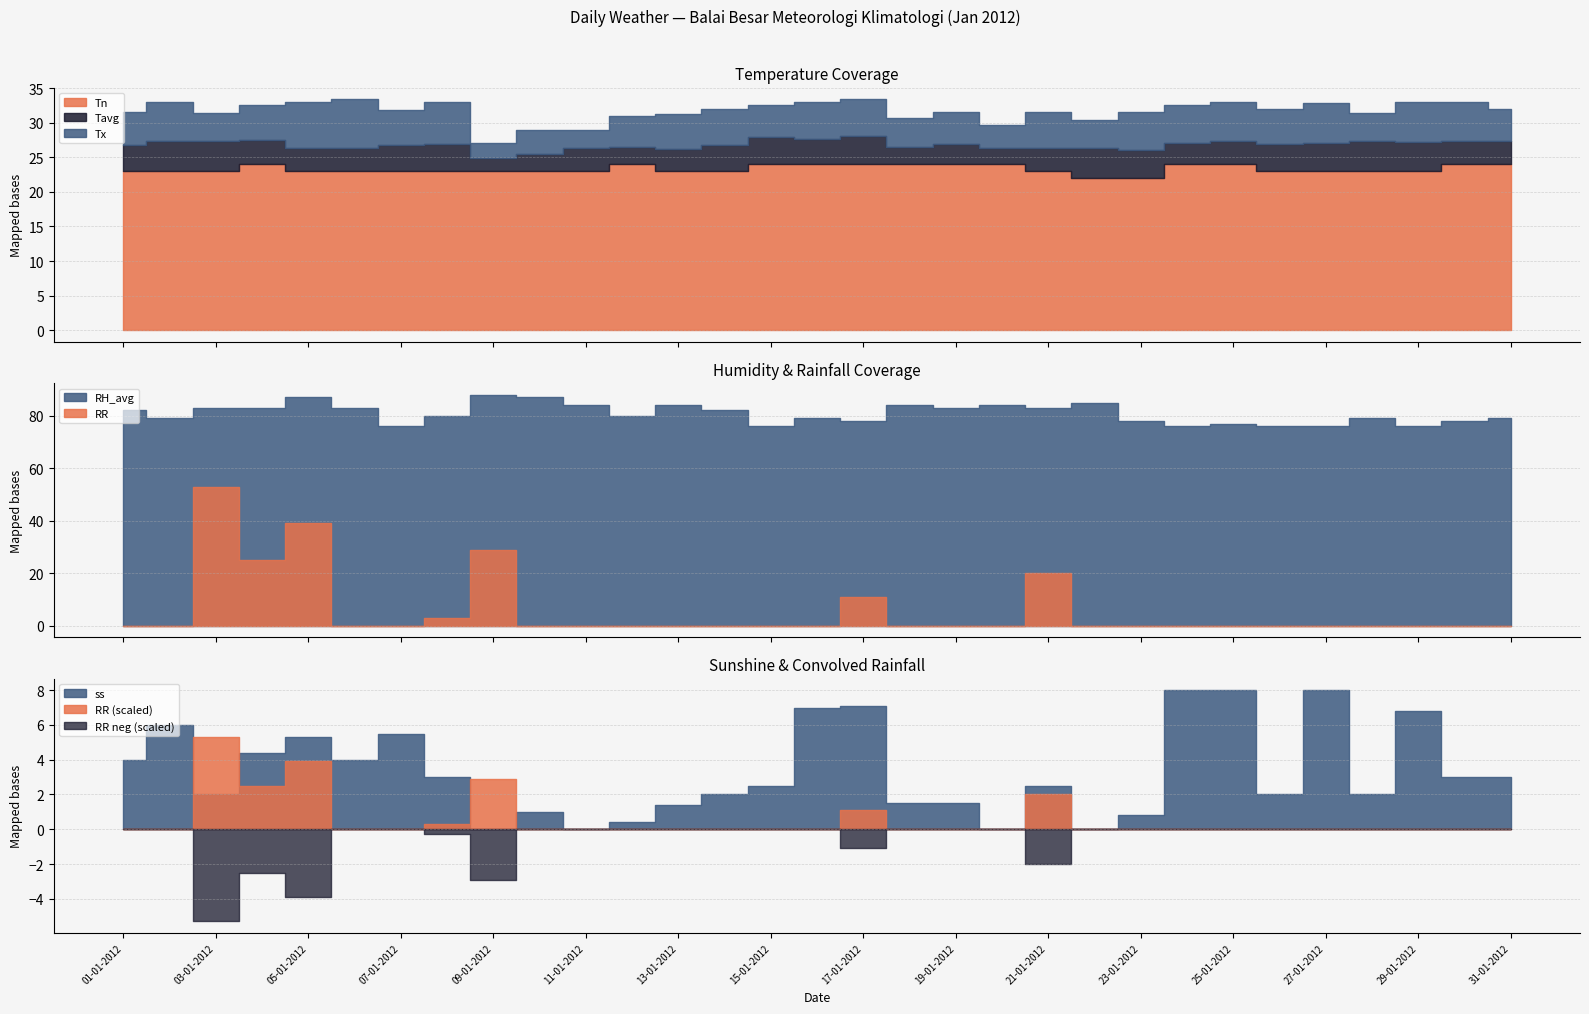

What is the sum of the Tx values at 30-01-2012 and 25-01-2012?

66.0